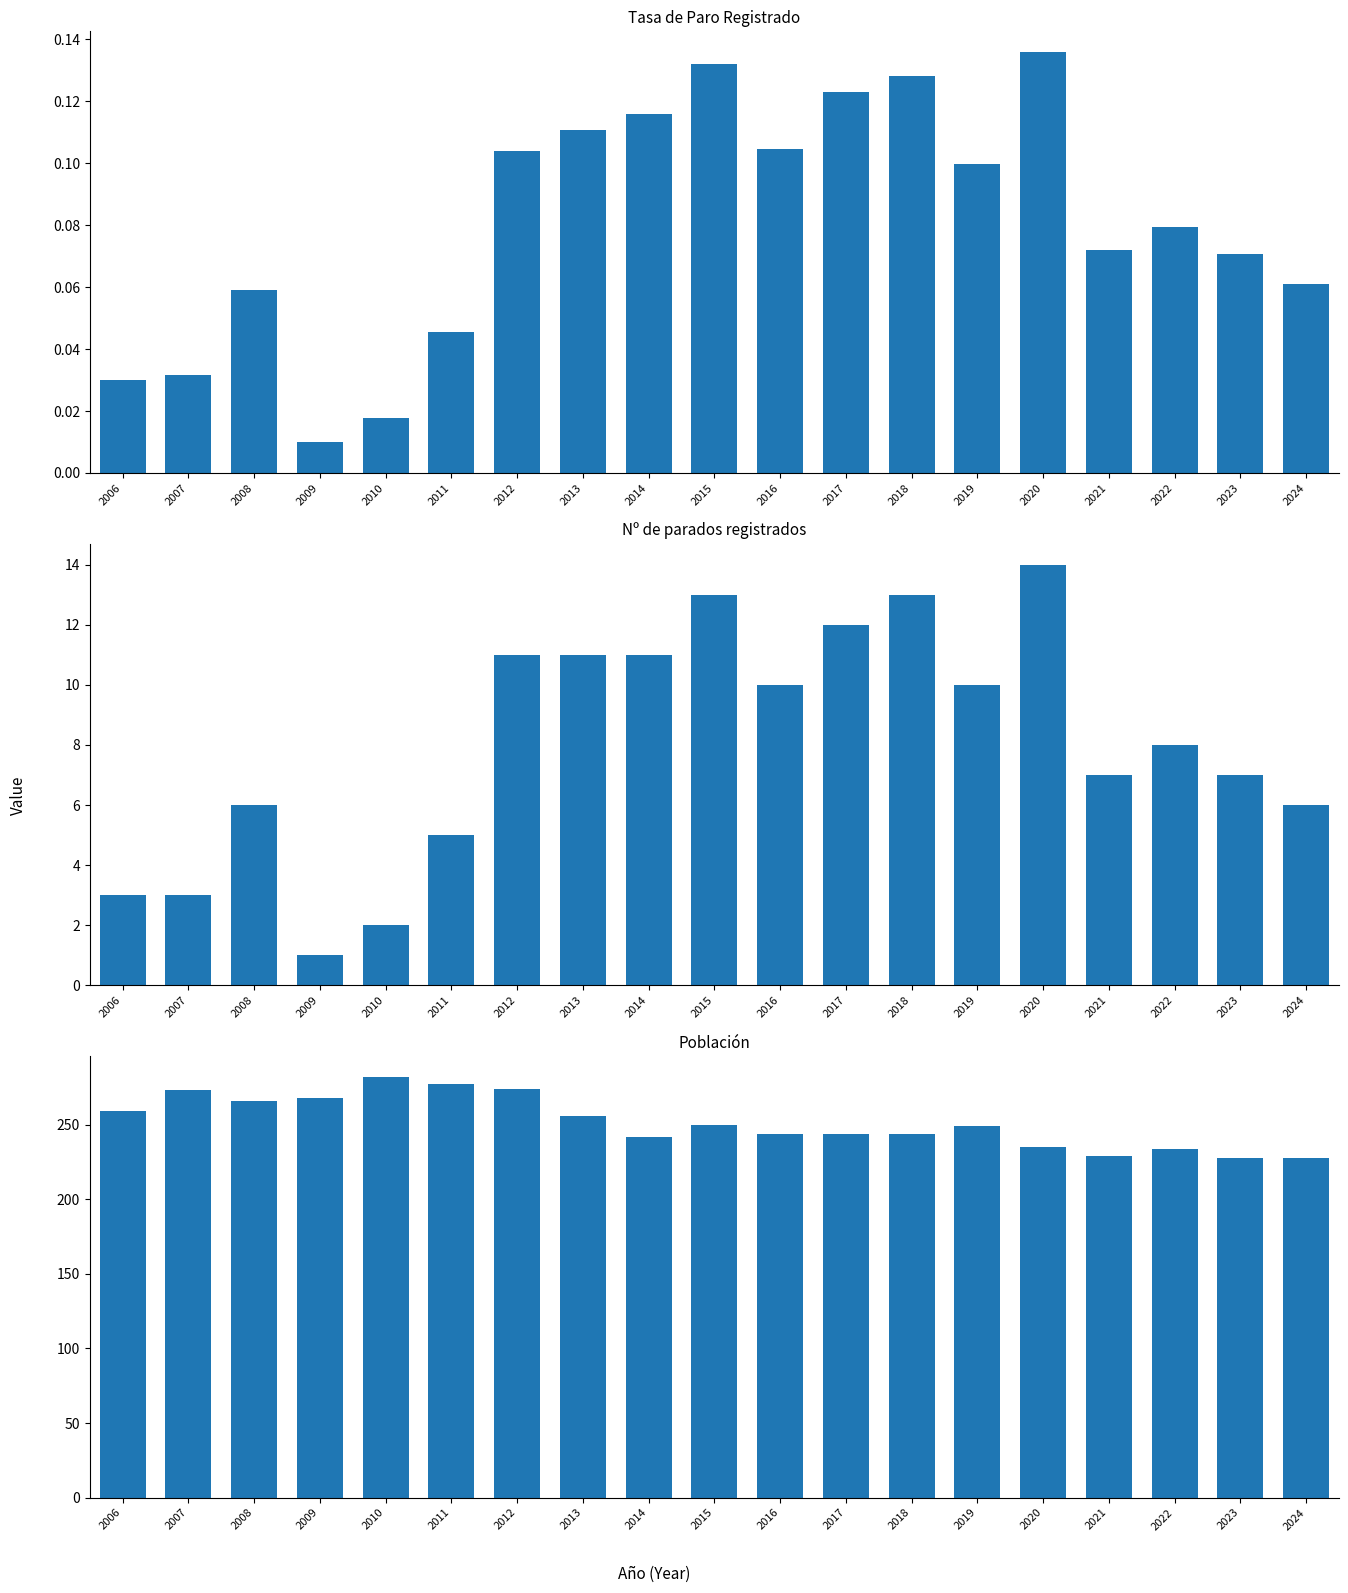

Reading left to right, transcribe all the data shown in this chart.

Tasa de Paro Registrado: 2006=0.0	2007=0.0	2008=0.1	2009=0.0	2010=0.0	2011=0.0	2012=0.1	2013=0.1	2014=0.1	2015=0.1	2016=0.1	2017=0.1	2018=0.1	2019=0.1	2020=0.1	2021=0.1	2022=0.1	2023=0.1	2024=0.1
Nº de parados registrados: 2006=3.0	2007=3.0	2008=6.0	2009=1.0	2010=2.0	2011=5.0	2012=11.0	2013=11.0	2014=11.0	2015=13.0	2016=10.0	2017=12.0	2018=13.0	2019=10.0	2020=14.0	2021=7.0	2022=8.0	2023=7.0	2024=6.0
Población: 2006=259.0	2007=273.0	2008=266.0	2009=268.0	2010=282.0	2011=277.0	2012=274.0	2013=256.0	2014=242.0	2015=250.0	2016=244.0	2017=244.0	2018=244.0	2019=249.0	2020=235.0	2021=229.0	2022=234.0	2023=228.0	2024=228.0